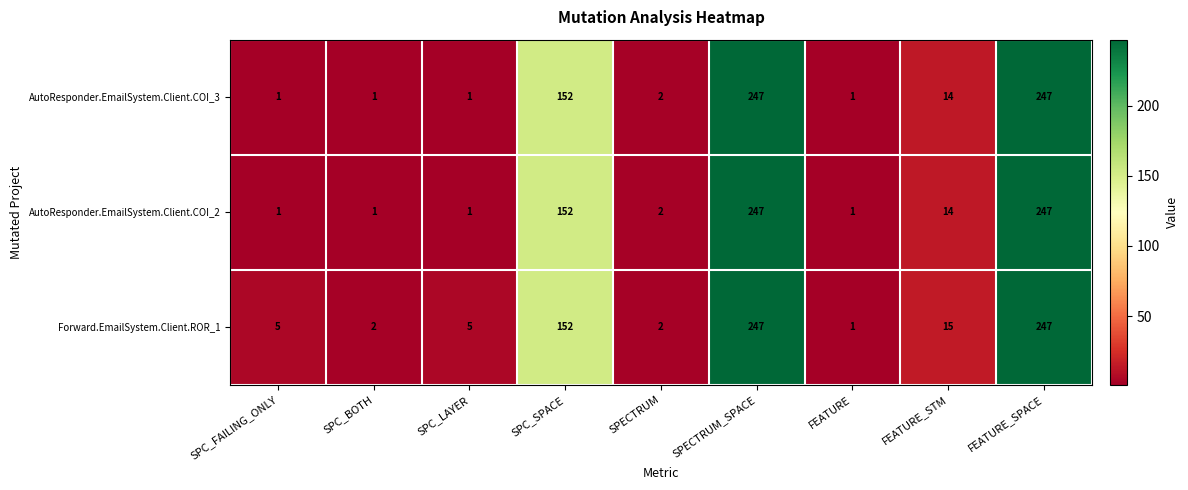

What value does the AutoResponder.EmailSystem.Client.COI_3 series have at SPC_SPACE, to the nearest 5?

150